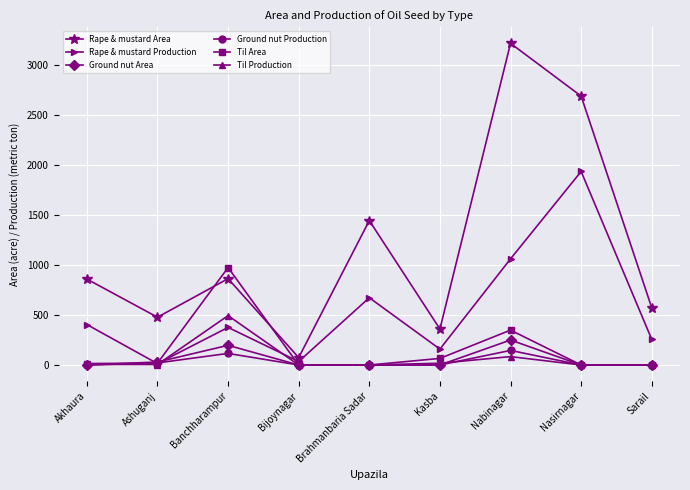

True or false: Rape & mustard Area has a value of 478 at Ashuganj.

True